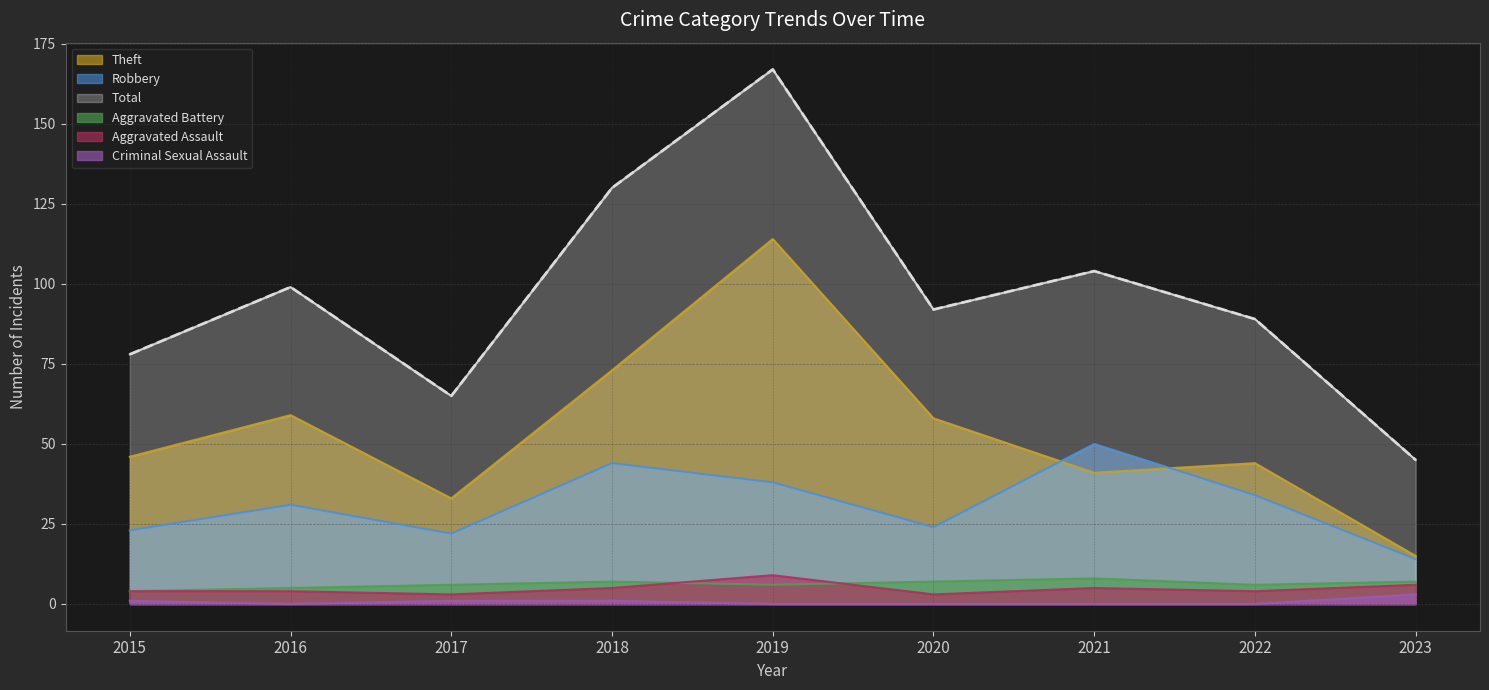

Reading left to right, transcribe all the data shown in this chart.

Aggravated Assault: 4	4	3	5	9	3	5	4	6
Aggravated Battery: 4	5	6	7	6	7	8	6	7
Robbery: 23	31	22	44	38	24	50	34	14
Theft: 46	59	33	73	114	58	41	44	15
Criminal Sexual Assault: 1	0	1	1	0	0	0	0	3
Total: 78	99	65	130	167	92	104	89	45